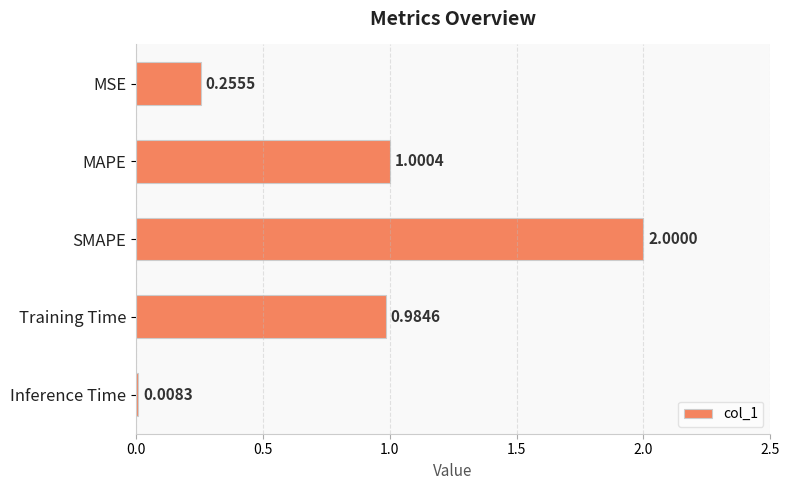

What is the difference between the values at SMAPE and Inference Time?

2.0